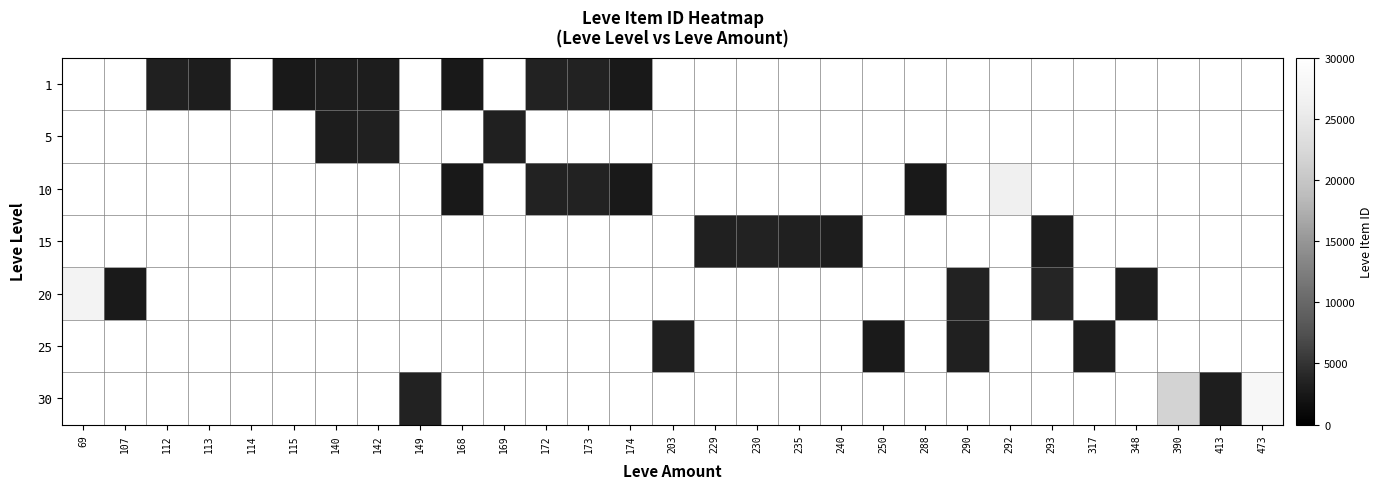

What is the greatest value displayed?

27990